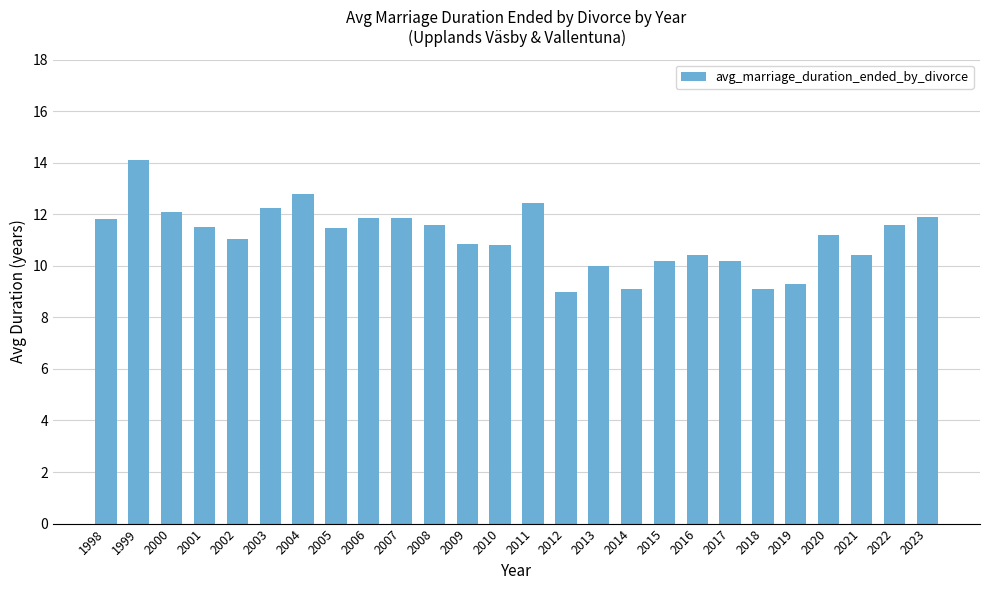

True or false: the data shows 11.4 at 2005.

True